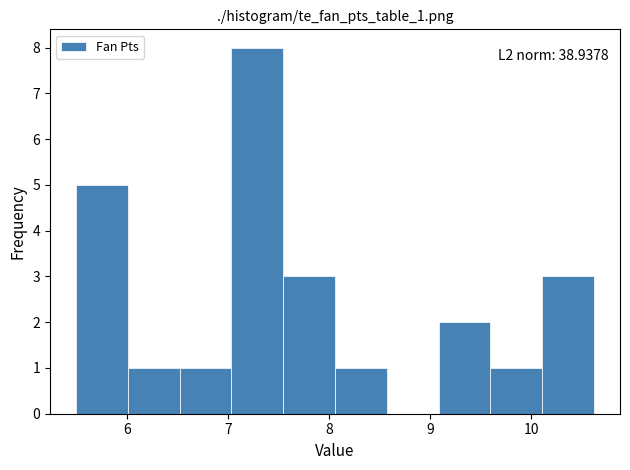

Which range on the x-axis has the tallest bar?

7.0 to 7.5